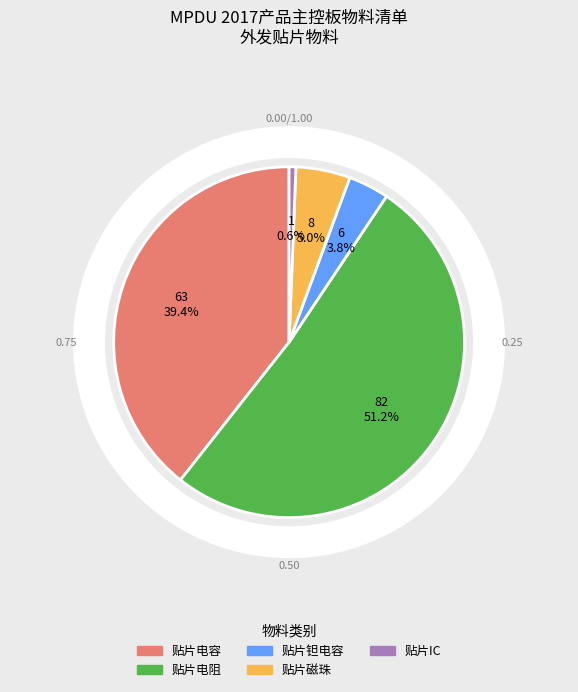

Approximately how many times larger is the value at 贴片电阻 compared to 贴片电容?

1.3